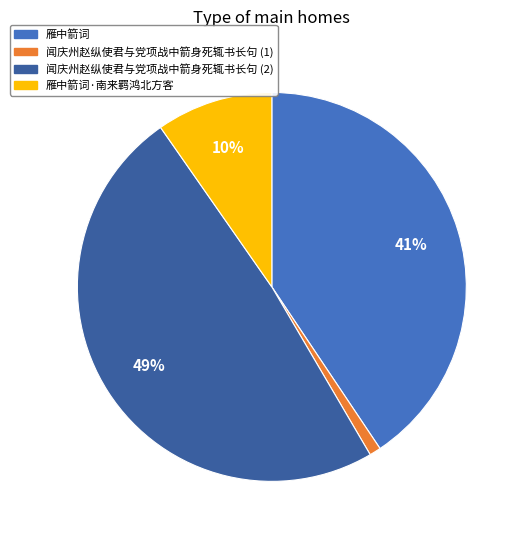

Count the number of slices in the pie.

4